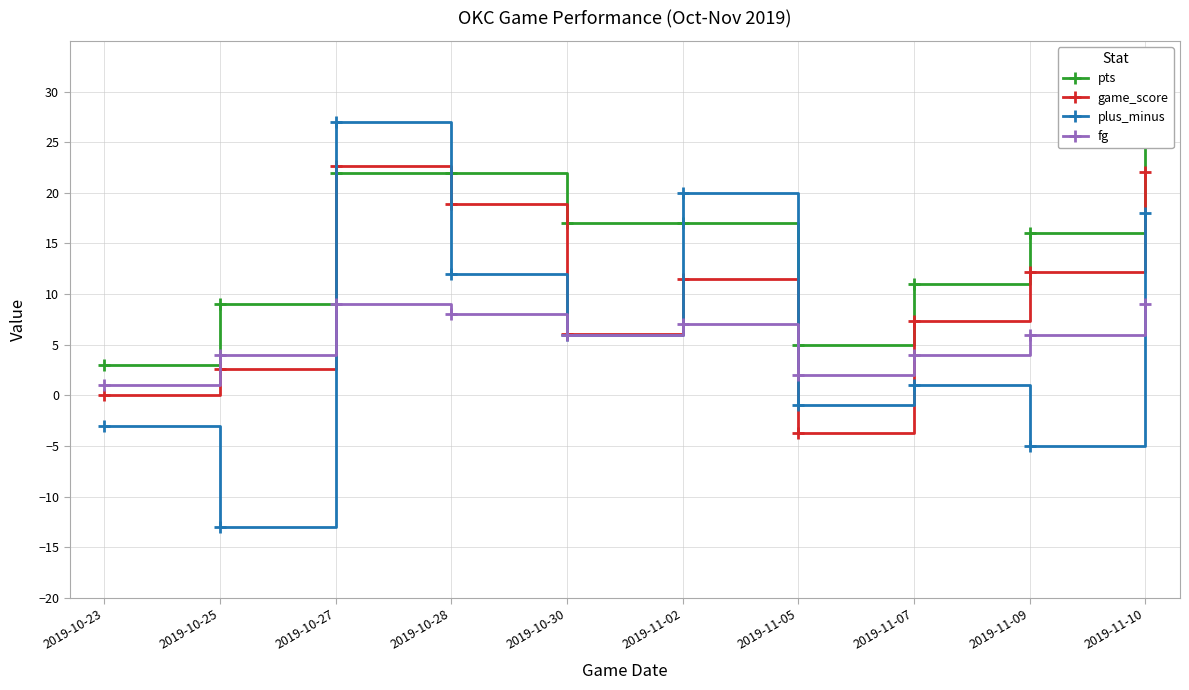

Reading left to right, transcribe all the data shown in this chart.

pts: 2019-10-23=3.0	2019-10-25=9.0	2019-10-27=22.0	2019-10-28=22.0	2019-10-30=17.0	2019-11-02=17.0	2019-11-05=5.0	2019-11-07=11.0	2019-11-09=16.0	2019-11-10=25.0
game_score: 2019-10-23=0.0	2019-10-25=2.6	2019-10-27=22.6	2019-10-28=18.9	2019-10-30=6.1	2019-11-02=11.5	2019-11-05=-3.7	2019-11-07=7.3	2019-11-09=12.2	2019-11-10=22.1
plus_minus: 2019-10-23=-3.0	2019-10-25=-13.0	2019-10-27=27.0	2019-10-28=12.0	2019-10-30=6.0	2019-11-02=20.0	2019-11-05=-1.0	2019-11-07=1.0	2019-11-09=-5.0	2019-11-10=18.0
fg: 2019-10-23=1.0	2019-10-25=4.0	2019-10-27=9.0	2019-10-28=8.0	2019-10-30=6.0	2019-11-02=7.0	2019-11-05=2.0	2019-11-07=4.0	2019-11-09=6.0	2019-11-10=9.0